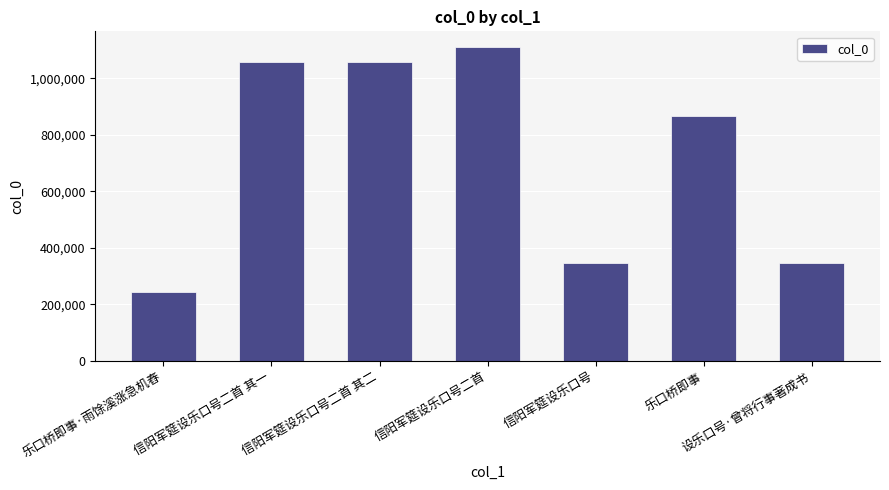

What is the label of the 1st bar from the left?

乐口桥即事·雨馀溪涨急机舂